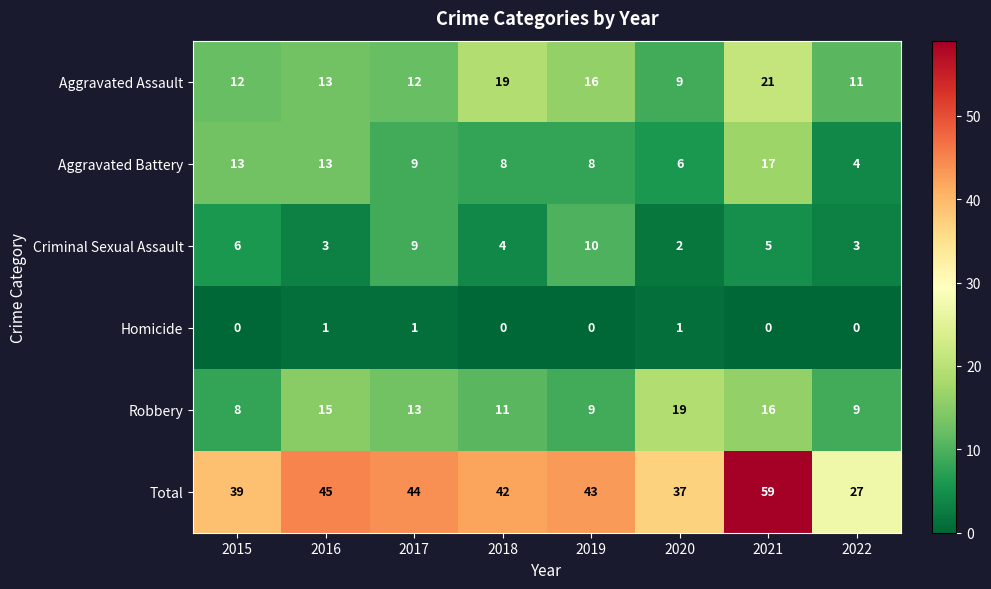

What is the greatest value displayed?

59